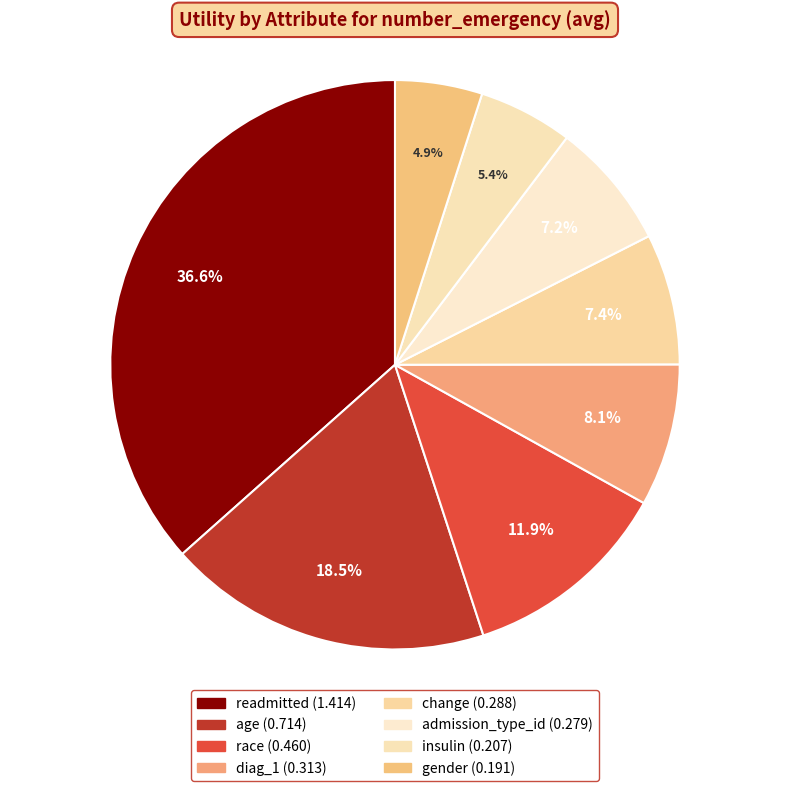

Which slice is the smallest?

gender